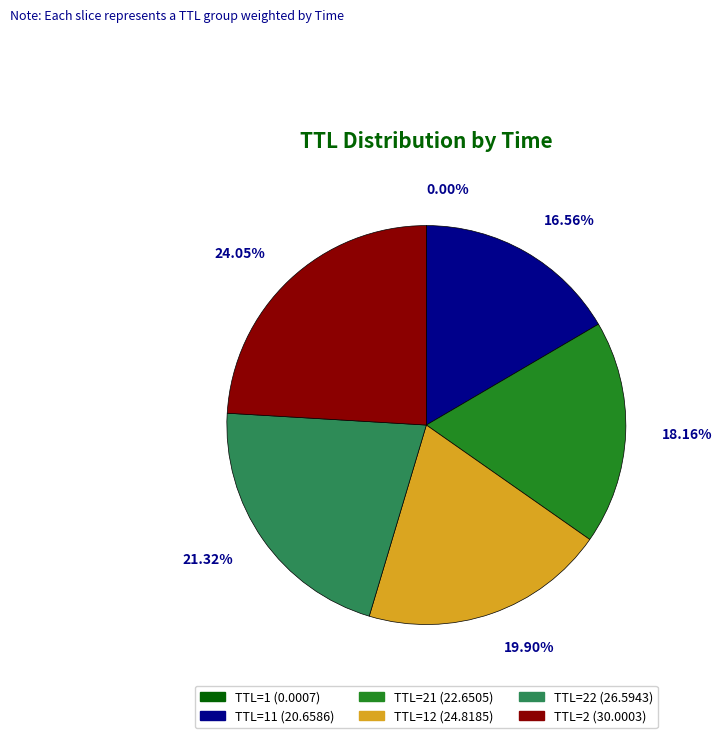

Combined, do TTL=21 (22.6505) and TTL=12 (24.8185) account for over 50%?

No